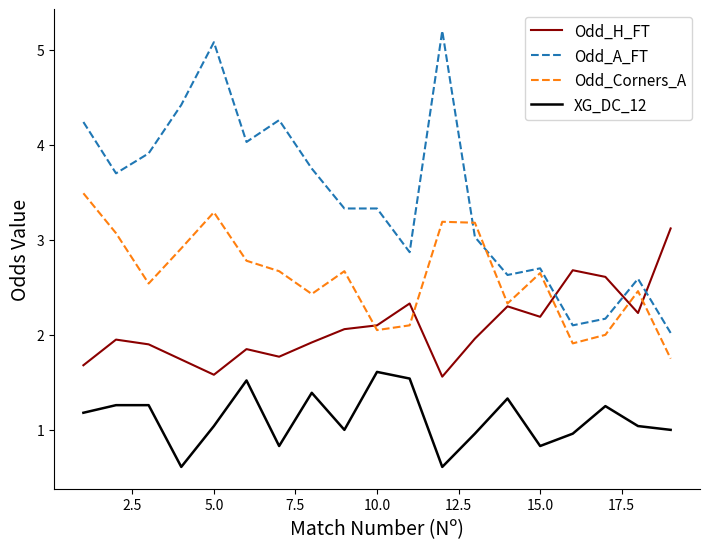

Which series ends up on top after the final intersection of Odd_A_FT and Odd_Corners_A?

Odd_A_FT